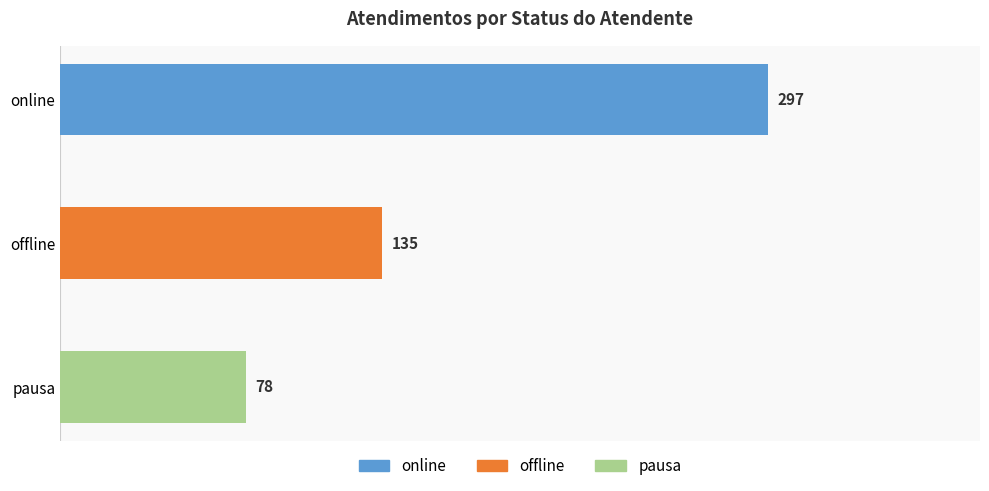

Count the values in the range 78 to 297.

3